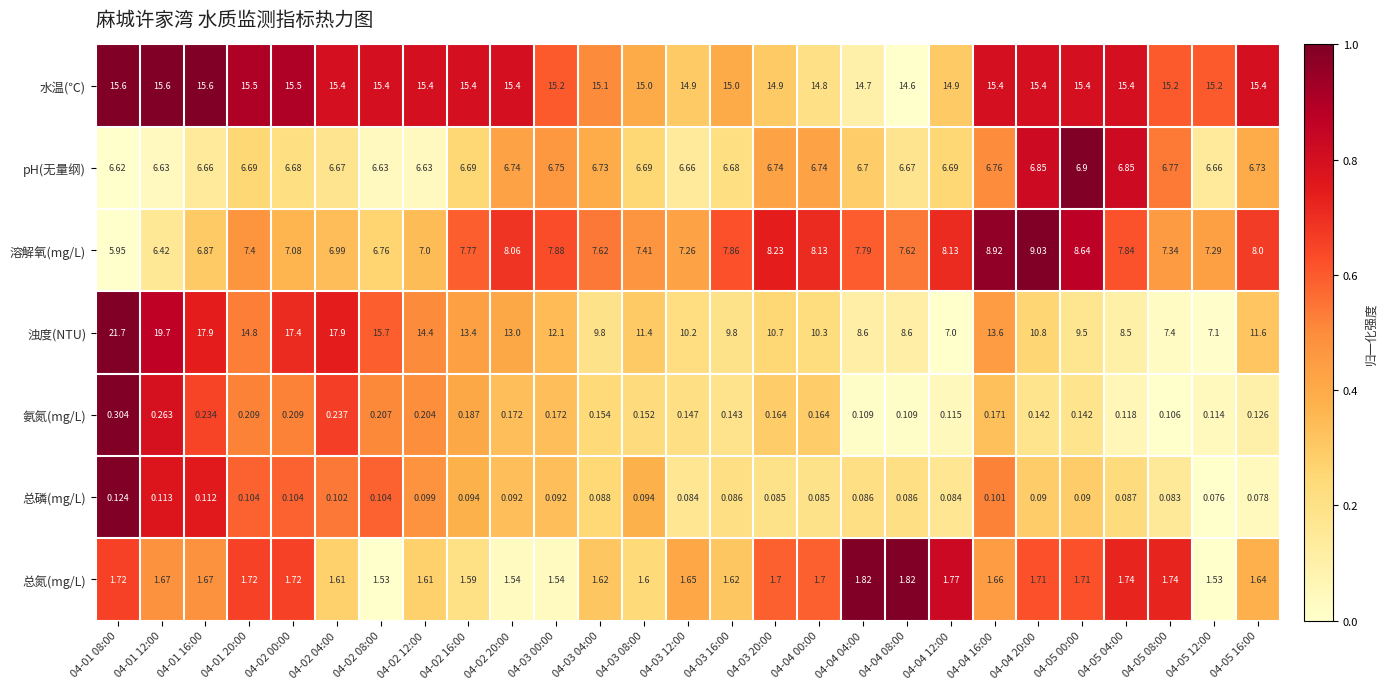

Rank the series at 04-01 12:00 from highest to lowest value.

浊度(NTU), 水温(℃), pH(无量纲), 溶解氧(mg/L), 总氮(mg/L), 氨氮(mg/L), 总磷(mg/L)